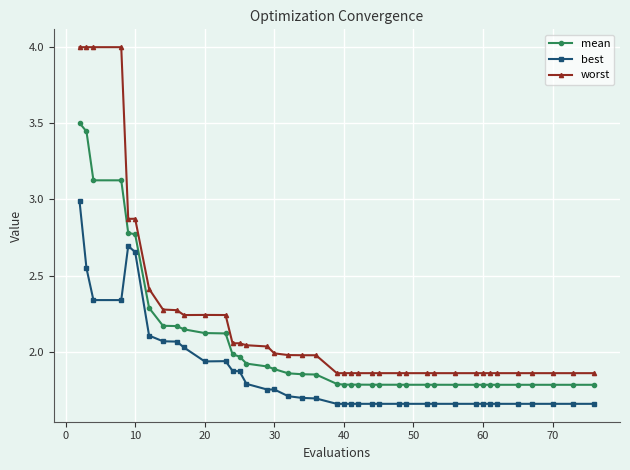

Which series has the largest total across all categories?

worst